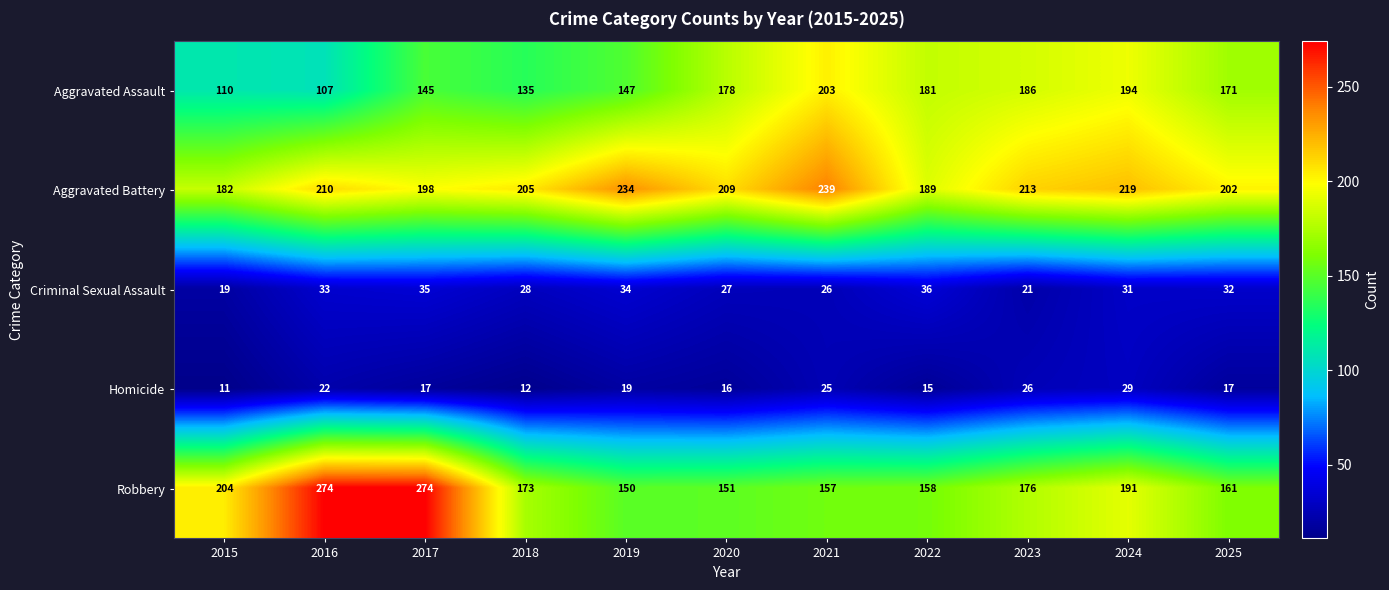

Is it true that Aggravated Battery equals 138 at 2024?

False